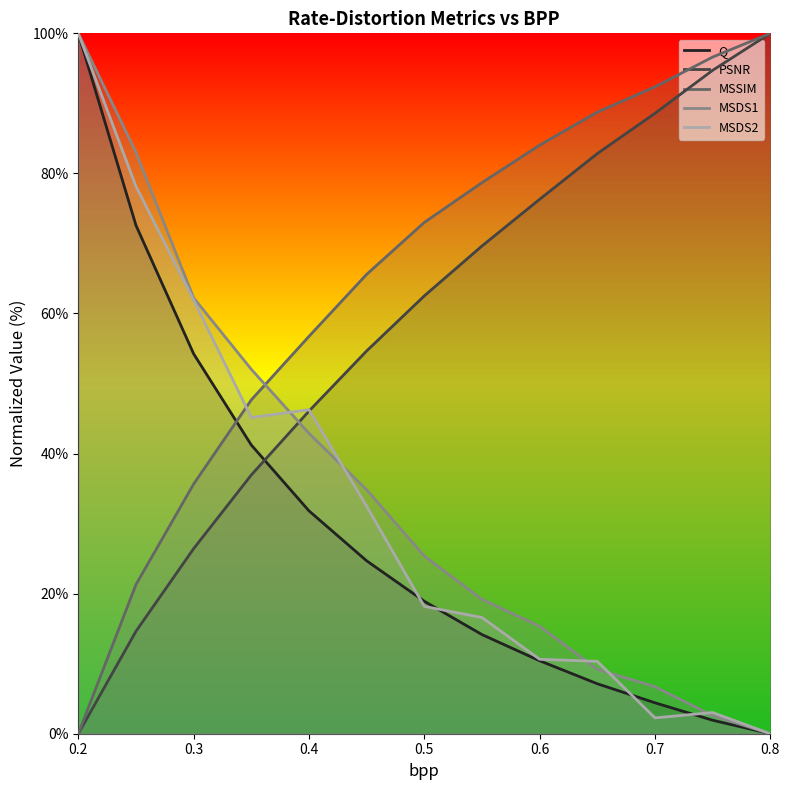

What are all the series names shown in the legend?

Q, PSNR, MSSIM, MSDS1, MSDS2